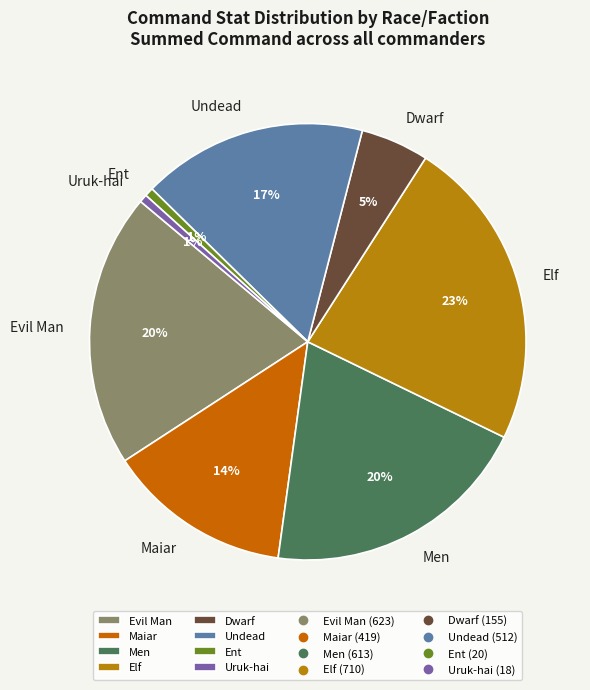

What is the largest slice in the pie chart?

Elf